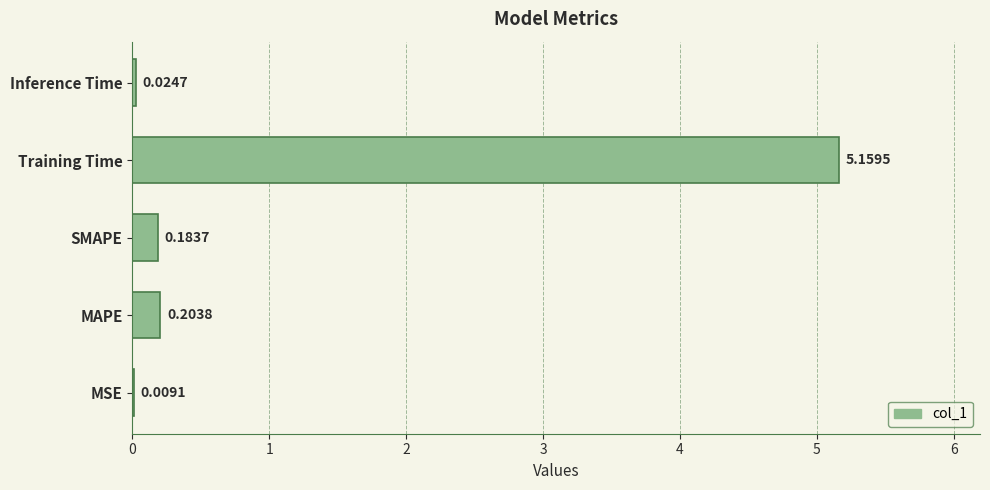

Which label corresponds to the largest value in the chart?

Training Time